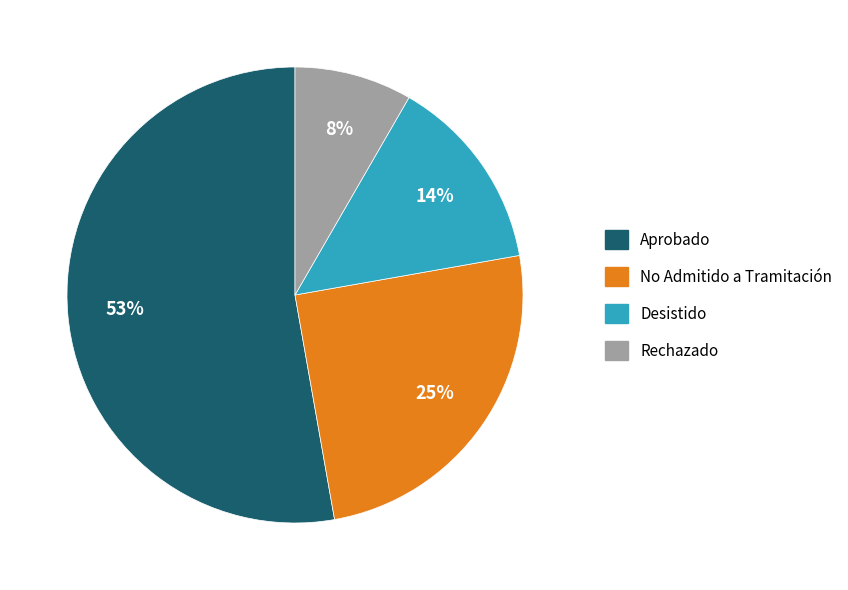

How many slices are in this pie chart?

4